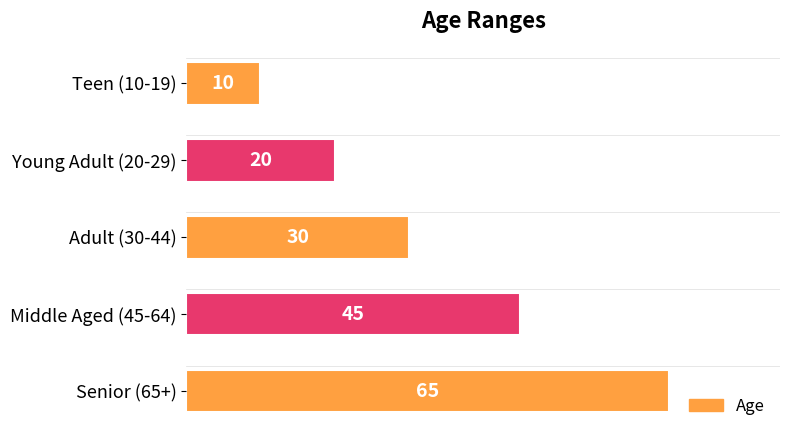

What is the greatest value displayed?

65